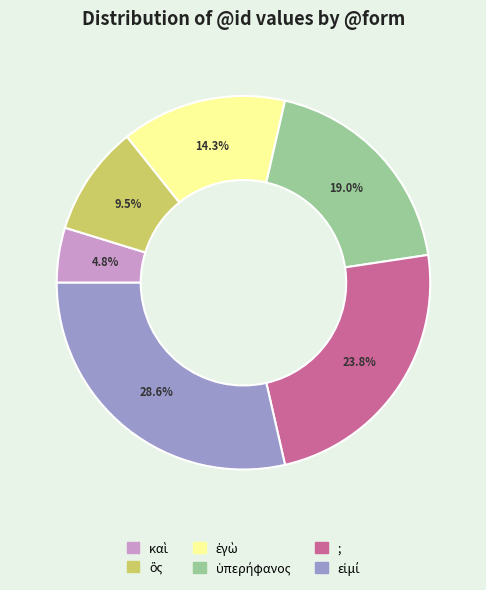

Is ; the majority of the pie?

No